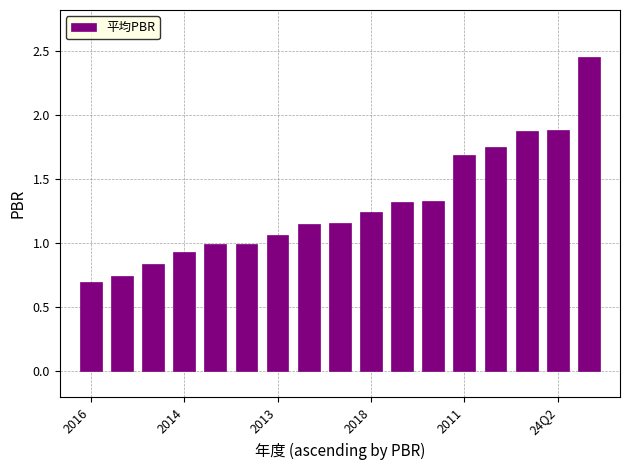

Count the number of data series in this chart.

1